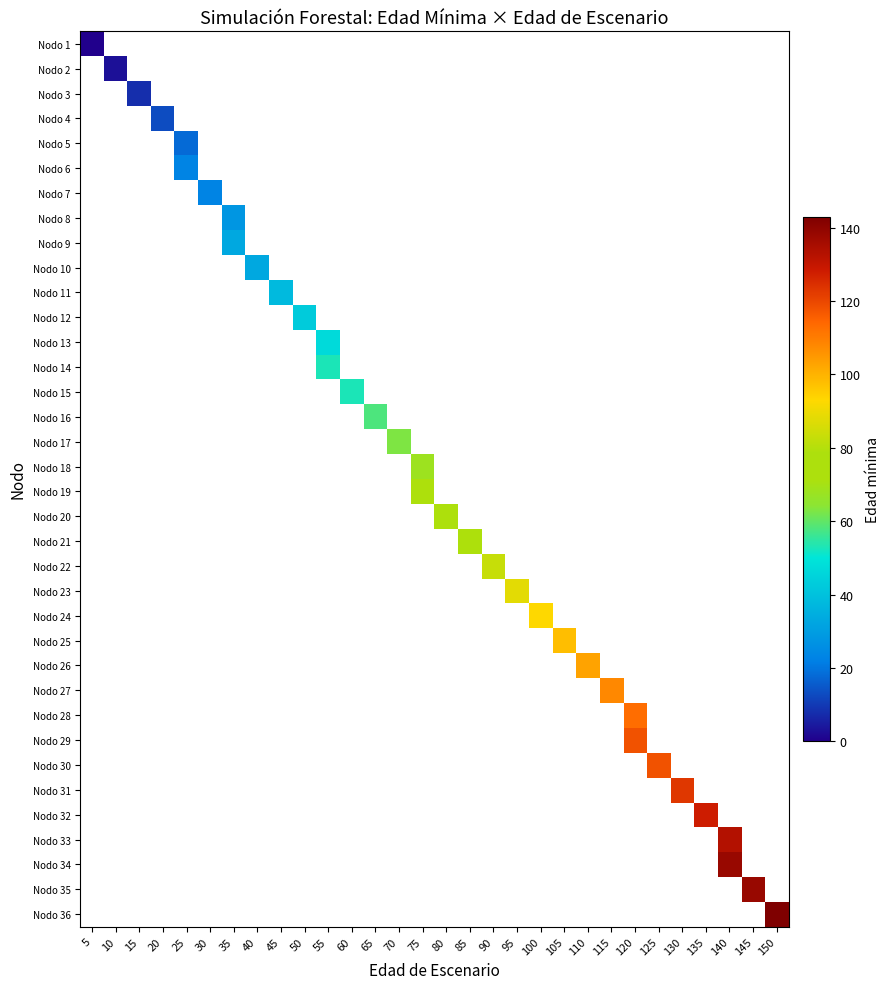

At how many categories does at least one series exceed 34?

22